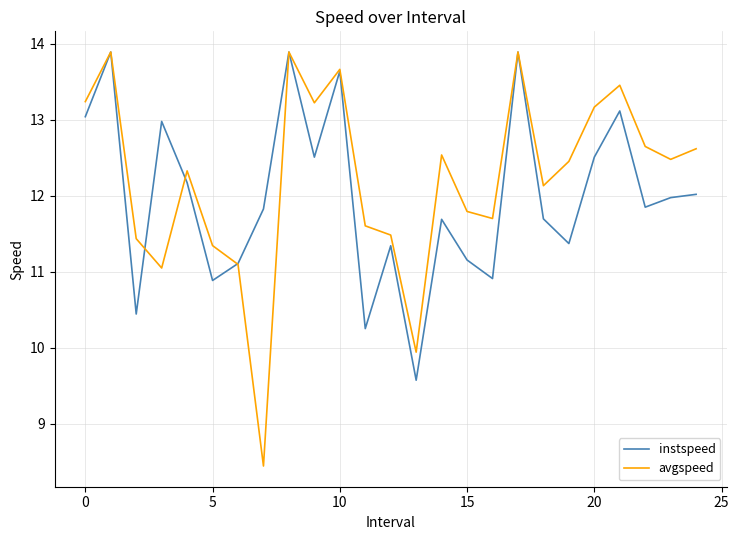

Which series has the largest range (max minus min)?

avgspeed